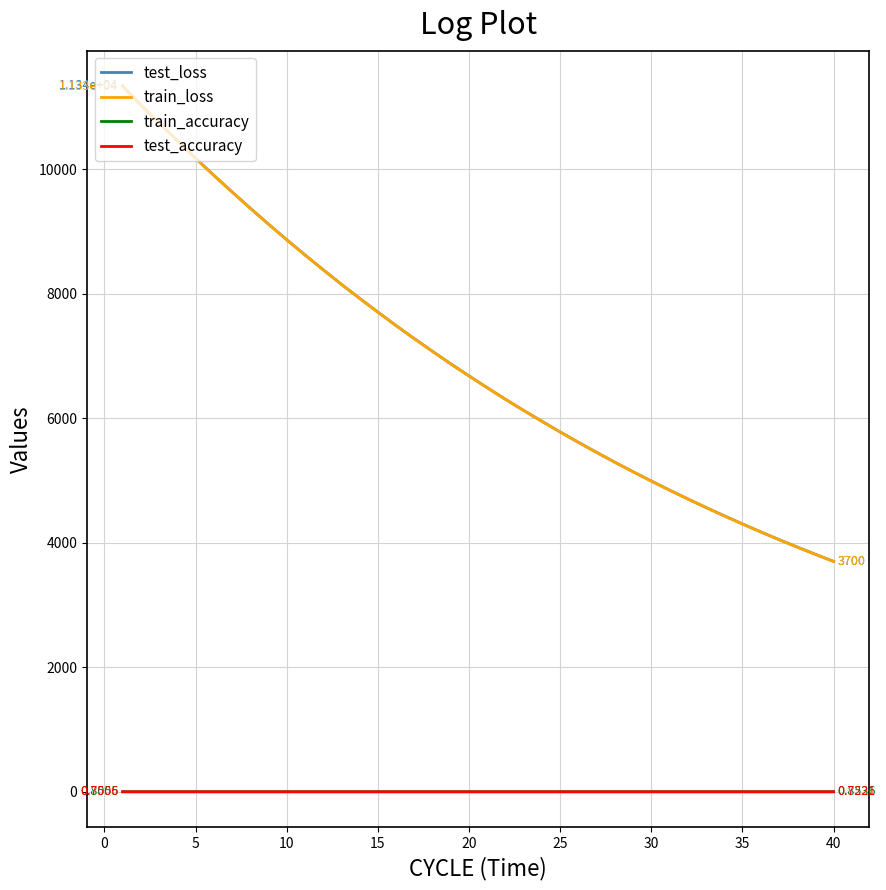

True or false: test_loss and train_accuracy cross at least once.

False